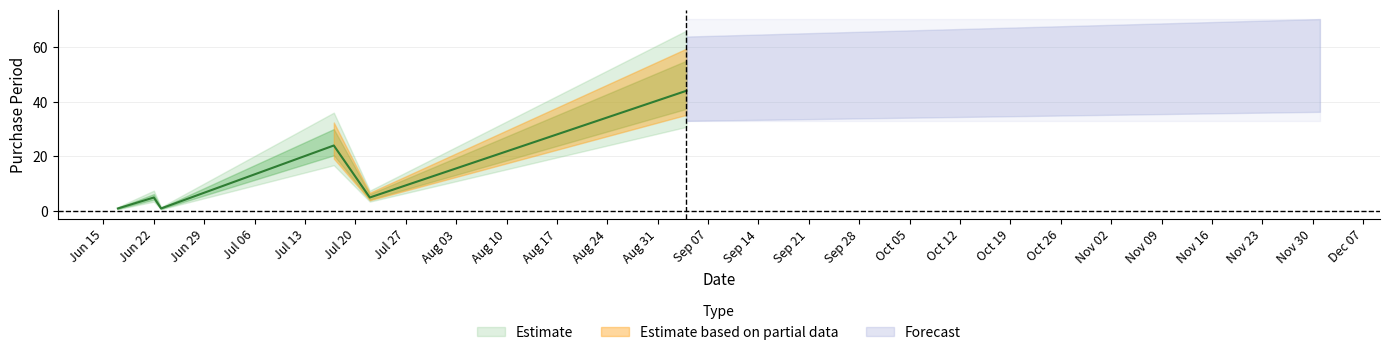

Which has a higher value, 2015-07-22 or 2015-06-22?

2015-07-22